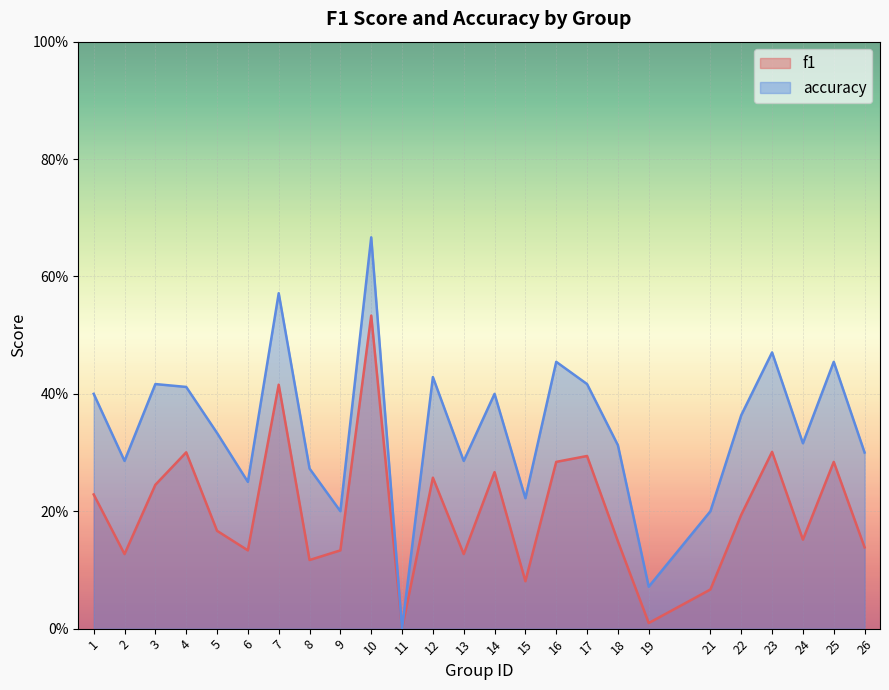

Reading left to right, what are all the values shown in this chart?

f1: 0.2	0.1	0.2	0.3	0.2	0.1	0.4	0.1	0.1	0.5	0.0	0.3	0.1	0.3	0.1	0.3	0.3	0.1	0.0	0.1	0.2	0.3	0.2	0.3	0.1
accuracy: 0.4	0.3	0.4	0.4	0.3	0.2	0.6	0.3	0.2	0.7	0.0	0.4	0.3	0.4	0.2	0.5	0.4	0.3	0.1	0.2	0.4	0.5	0.3	0.5	0.3